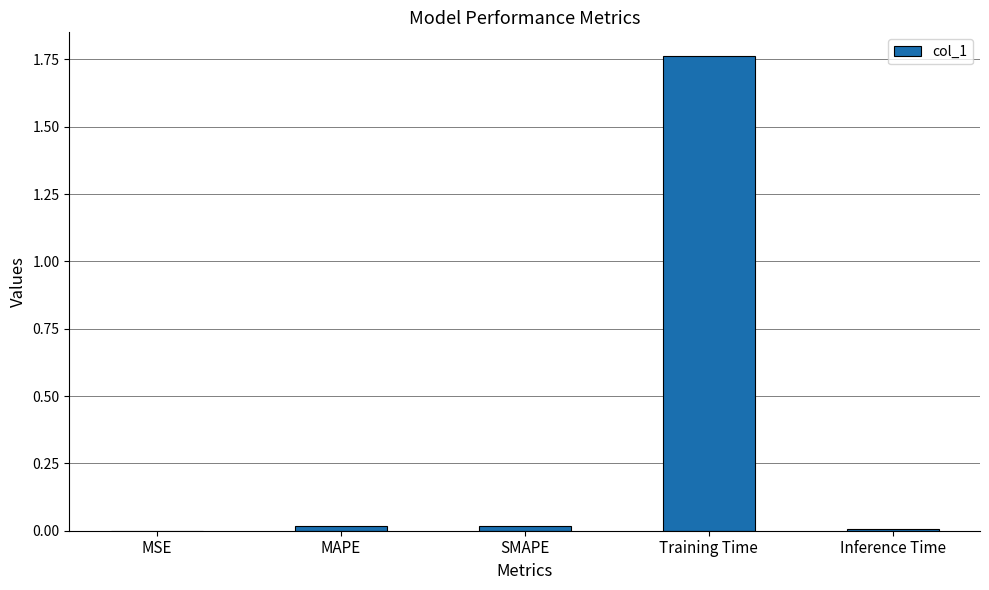

At which category does the chart reach its peak across all series?

Training Time